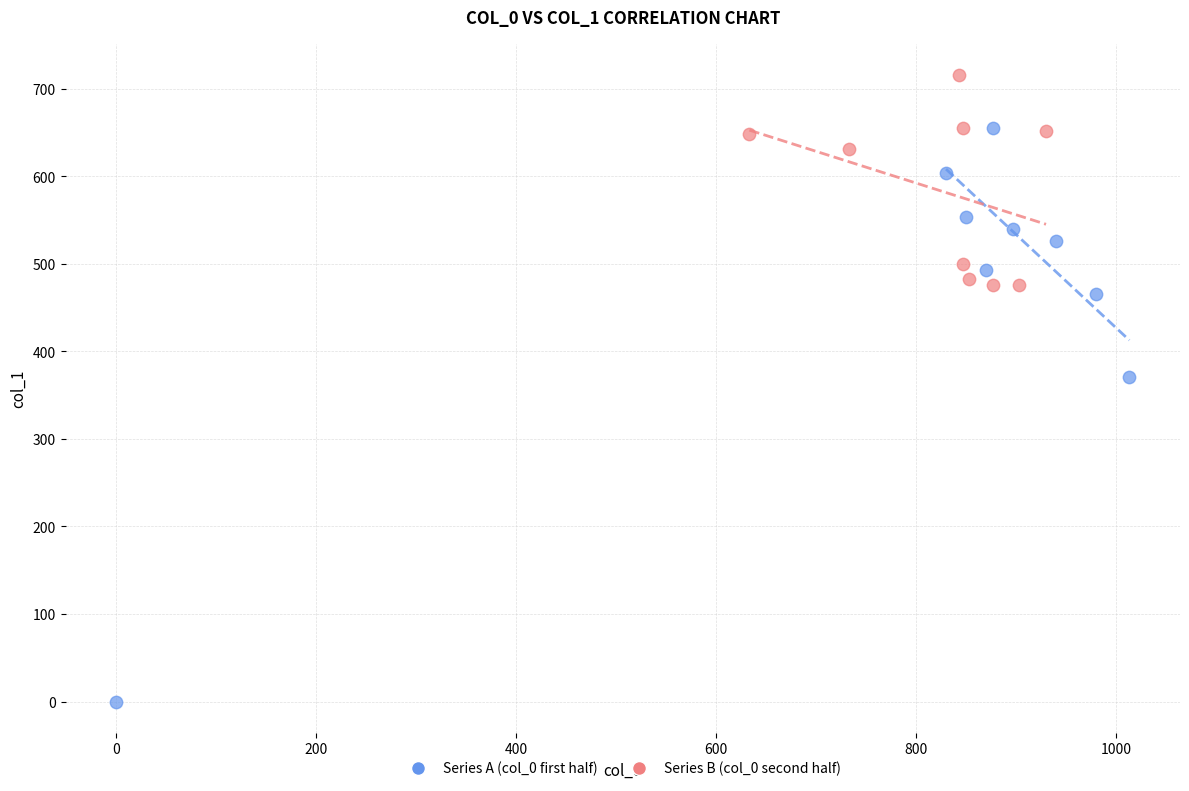

Which series contains the highest Y value?

Series B (col_0 second half)